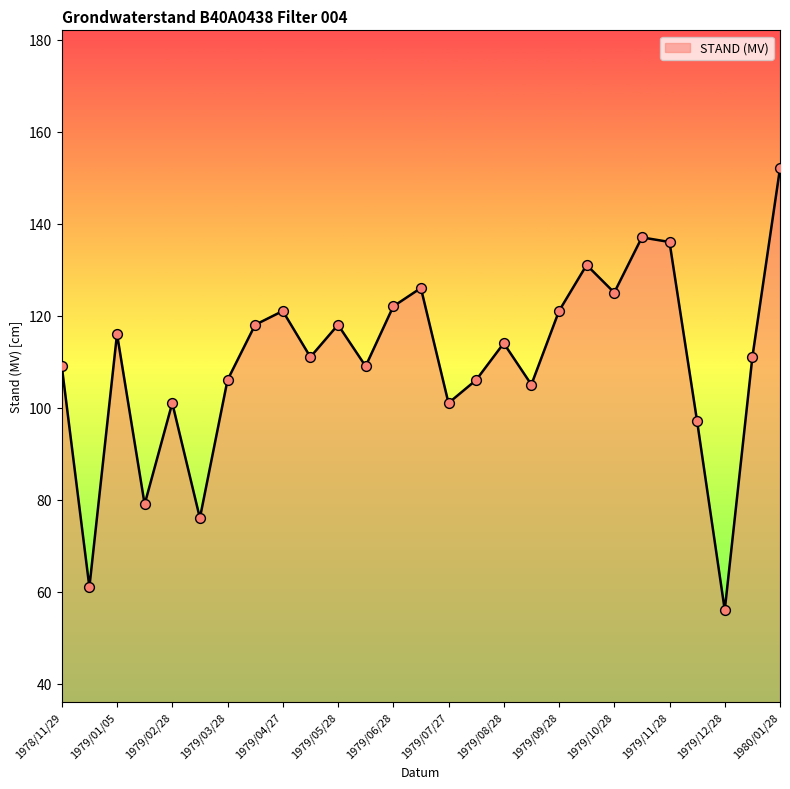

What is the greatest value displayed?

152